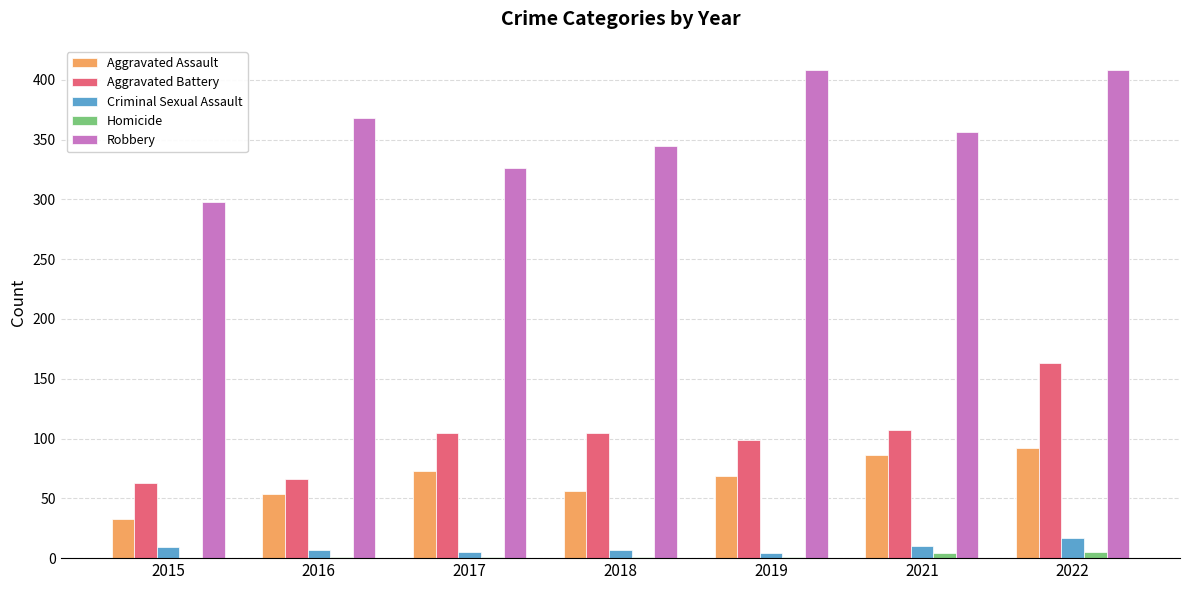

Which series has the largest total across all categories?

Robbery